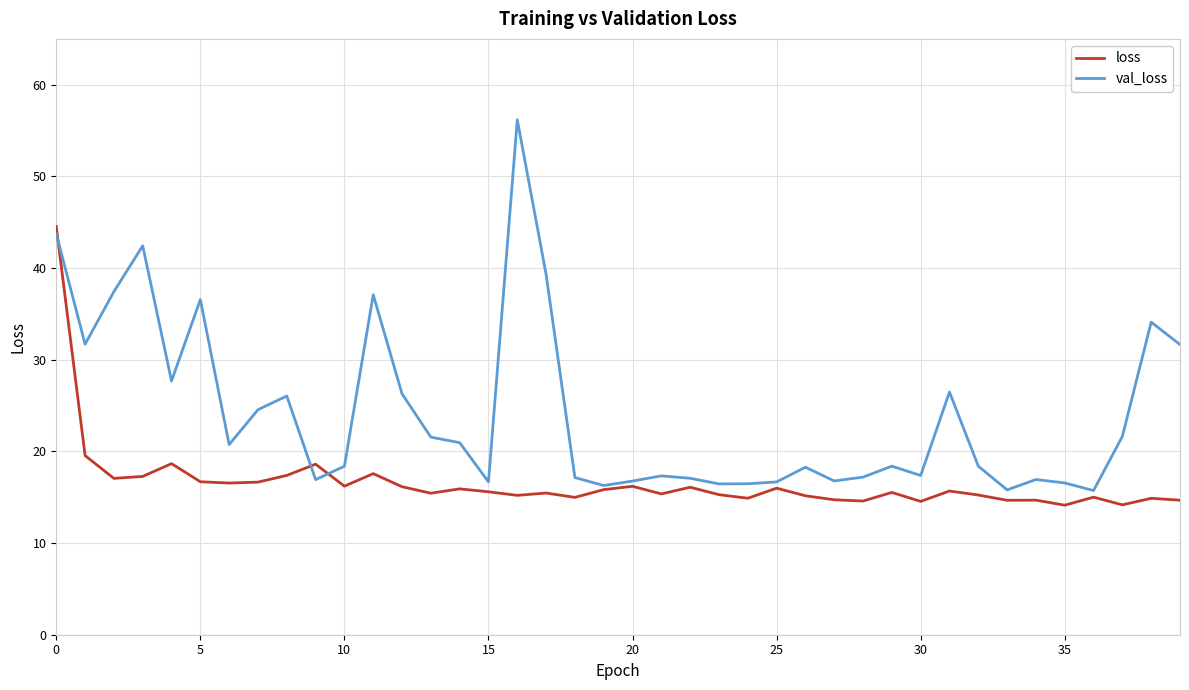

Rank the series by their average value, from highest to lowest.

val_loss, loss